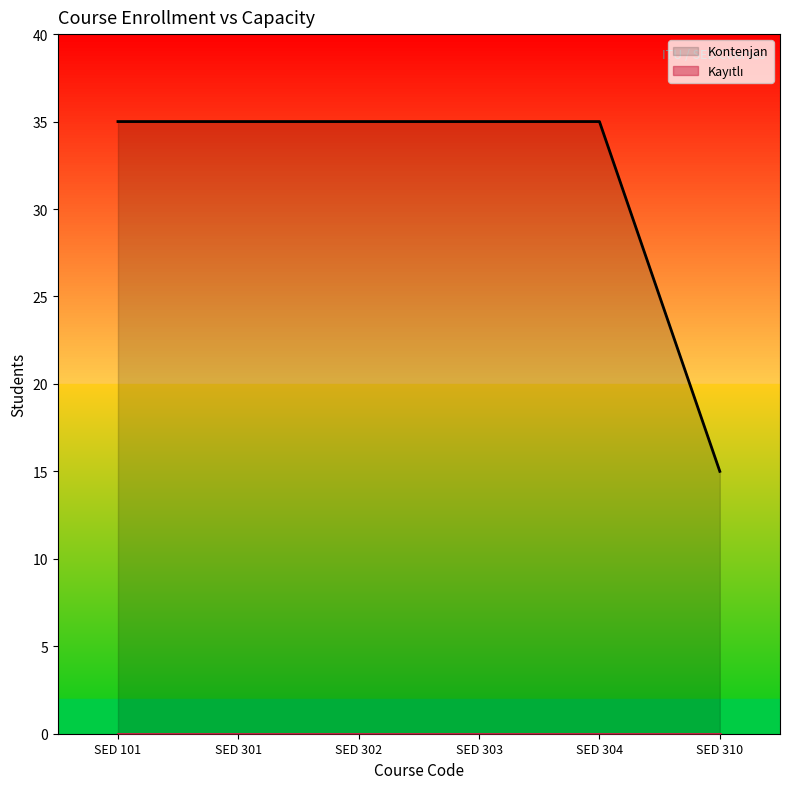

Approximately how many times larger is the value at SED 301 compared to SED 302?

1.0